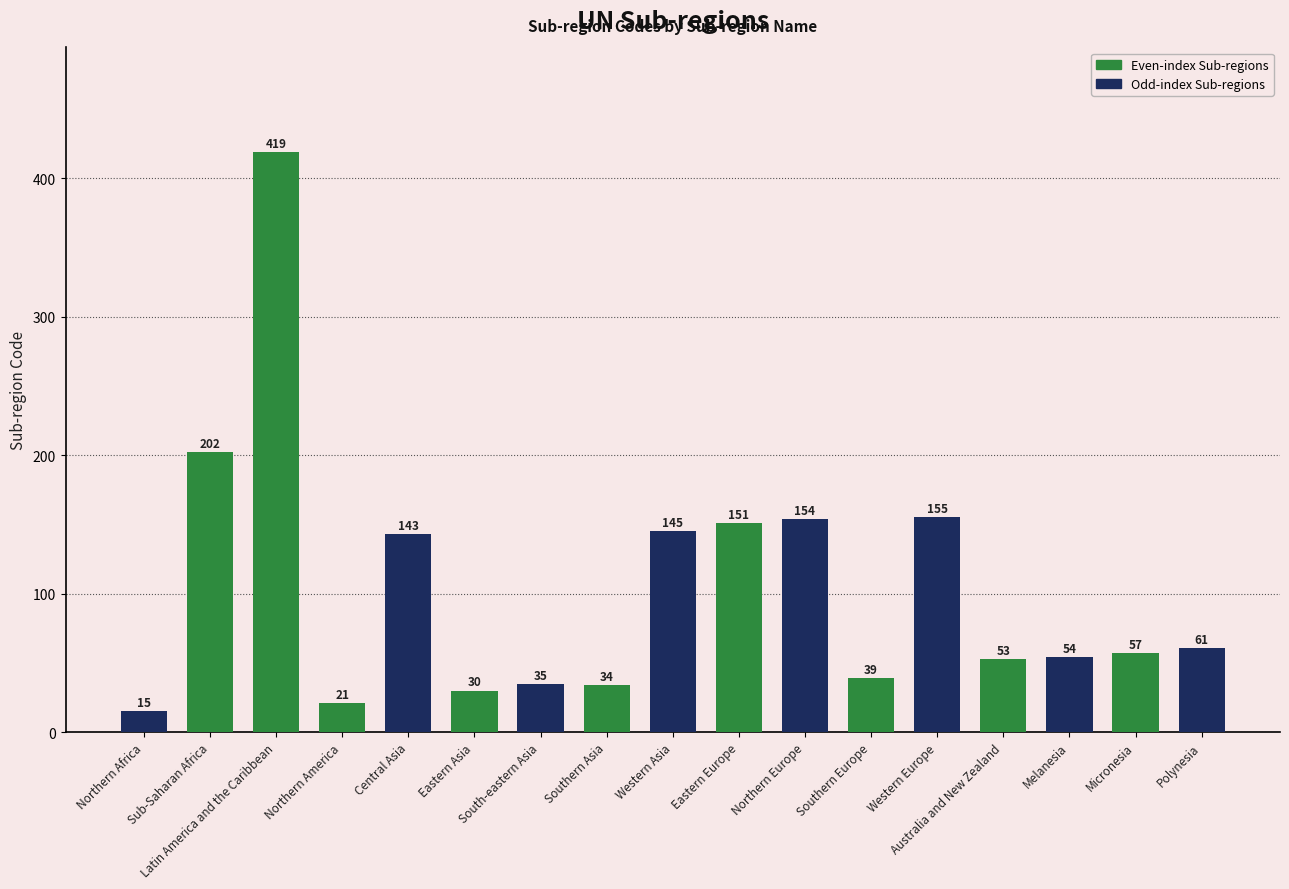

Rank the categories by value from lowest to highest.

Northern Africa, Northern America, Eastern Asia, Southern Asia, South-eastern Asia, Southern Europe, Australia and New Zealand, Melanesia, Micronesia, Polynesia, Central Asia, Western Asia, Eastern Europe, Northern Europe, Western Europe, Sub-Saharan Africa, Latin America and the Caribbean